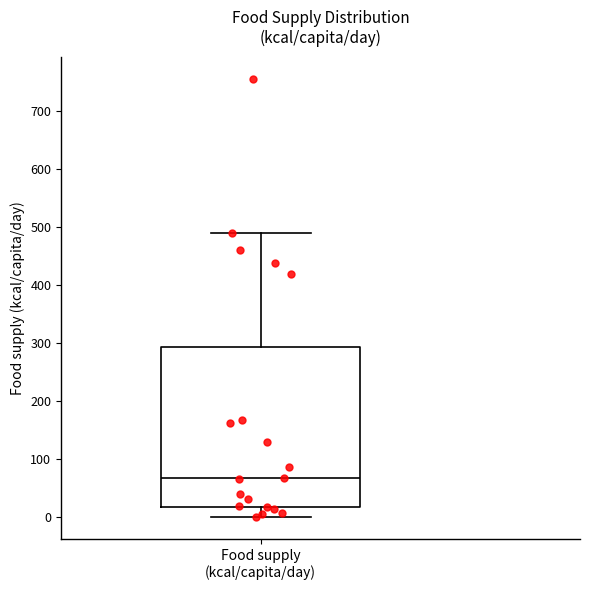

Read this box plot against the y-axis: the position of the median line, the range covered by the box, and the ends of both whiskers. The values are not printed on the chart, so give them approximately, as read against the axis.

median 70, box 20 to 290, whiskers 0 to 490